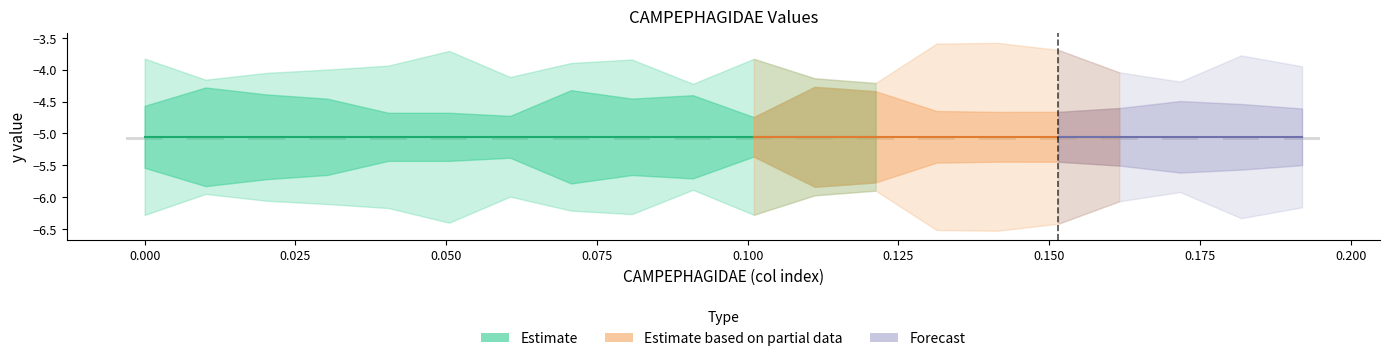

Reading left to right, extract all data points from this chart.

x: x=0.0	CAMPEPHAGIDAE=0.0	2=0.0	3=0.0	4=0.0	5=0.1	6=0.1	7=0.1	8=0.1	9=0.1	10=0.1	11=0.1	12=0.1	13=0.1	14=0.1	15=0.2	16=0.2	17=0.2	18=0.2	19=0.2
CAMPEPHAGIDAE: x=-5.1	CAMPEPHAGIDAE=-5.1	2=-5.1	3=-5.1	4=-5.1	5=-5.1	6=-5.1	7=-5.1	8=-5.1	9=-5.1	10=-5.1	11=-5.1	12=-5.1	13=-5.1	14=-5.1	15=-5.1	16=-5.1	17=-5.1	18=-5.1	19=-5.1